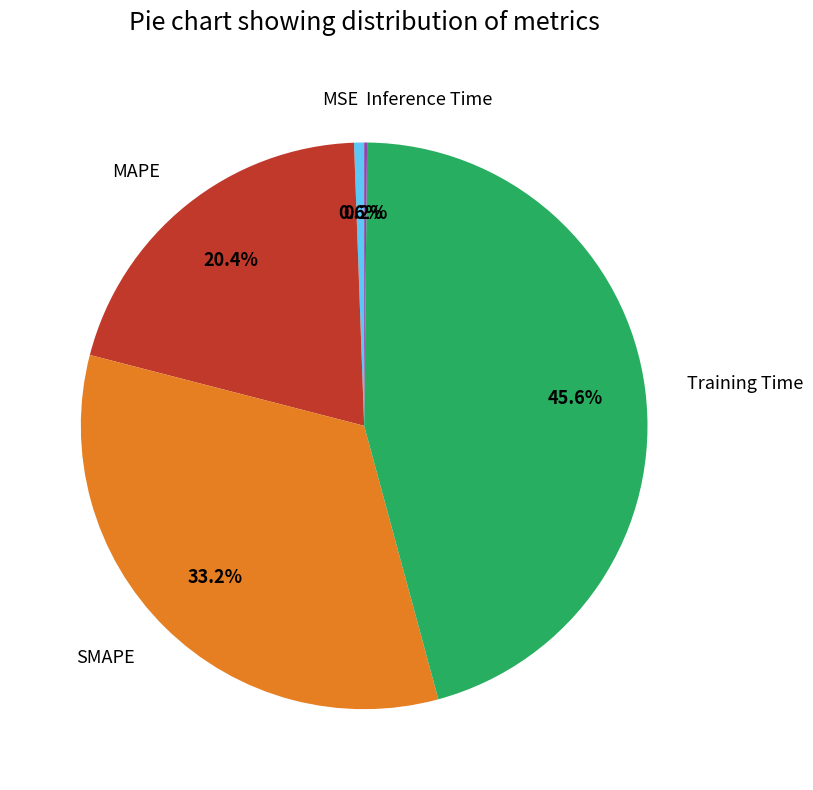

To the nearest percent, what portion does Training Time represent?

46%